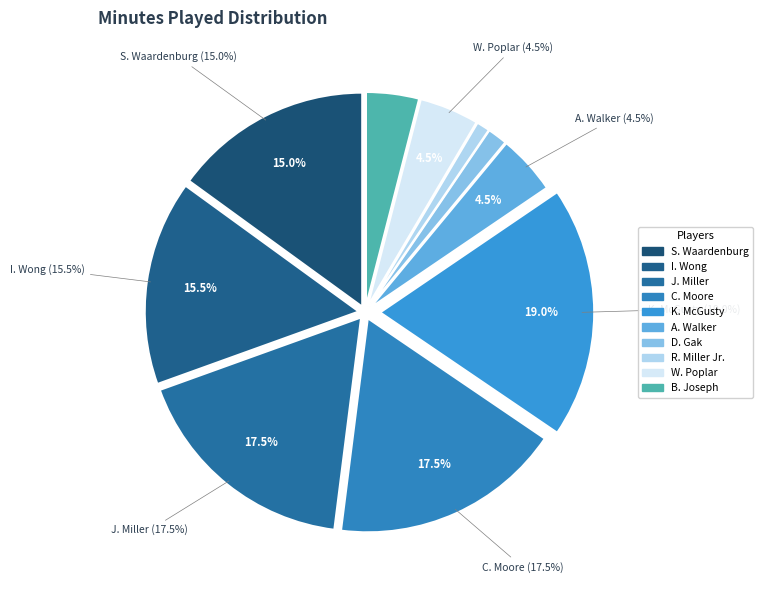

To the nearest percent, what percentage of the pie is I. Wong?

16%